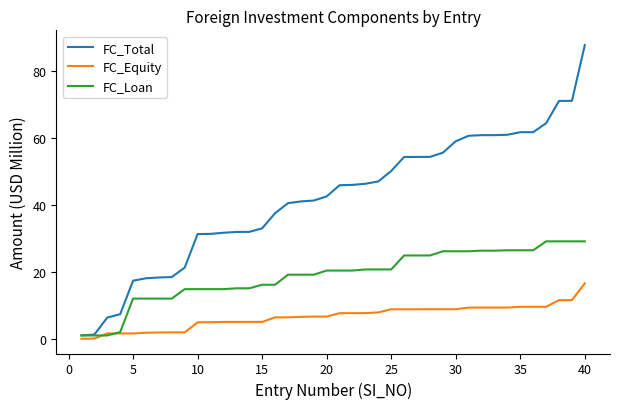

Which series has the largest total across all categories?

FC_Total